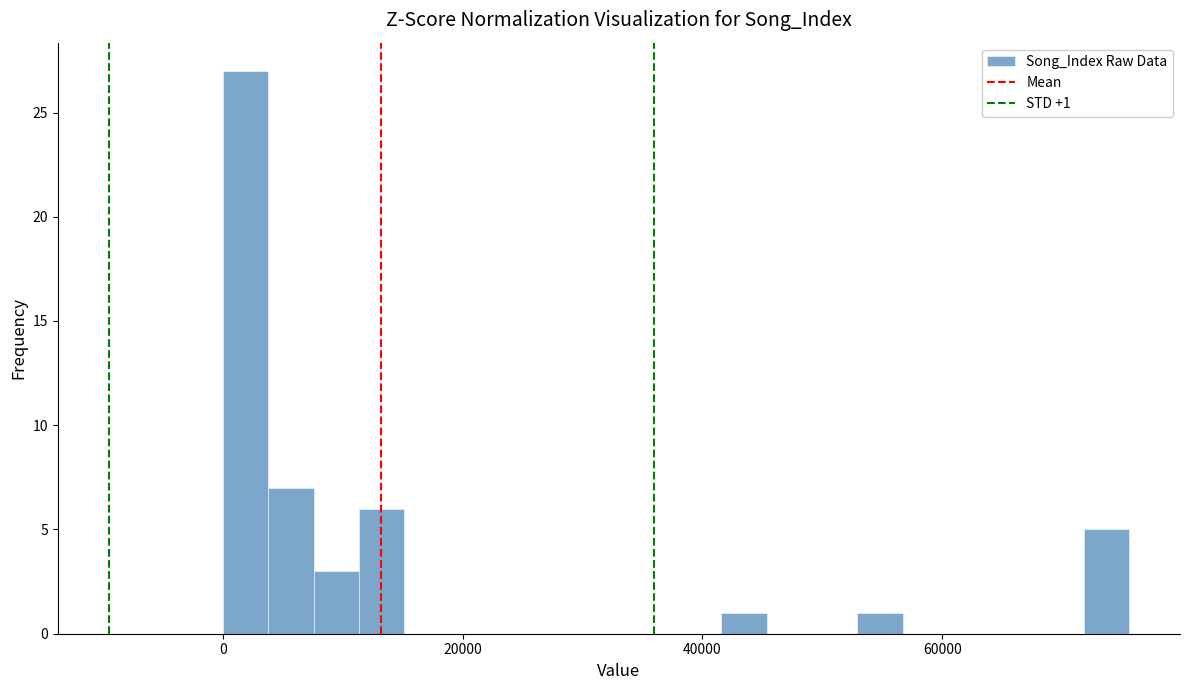

Around what value on the x-axis is the tallest bar? Give the approximate position of its centre, as read against the axis.

2000